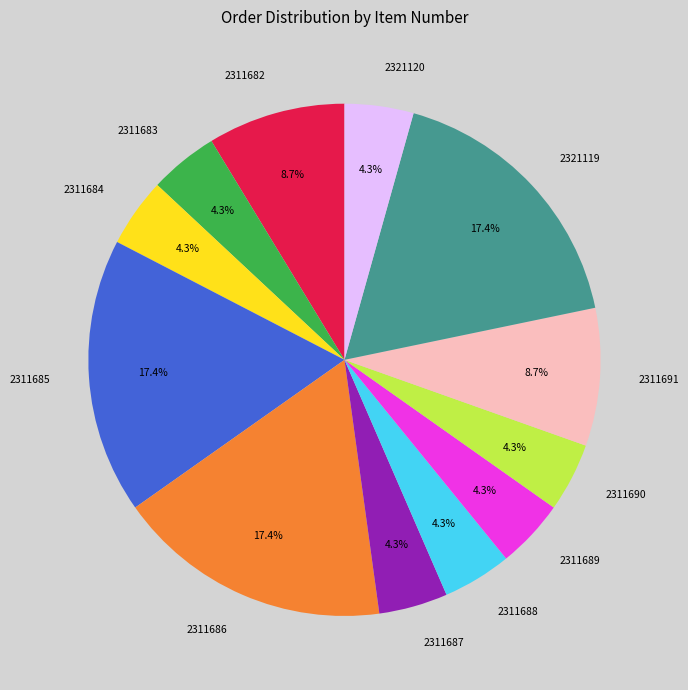

How many segments does this pie chart have?

12